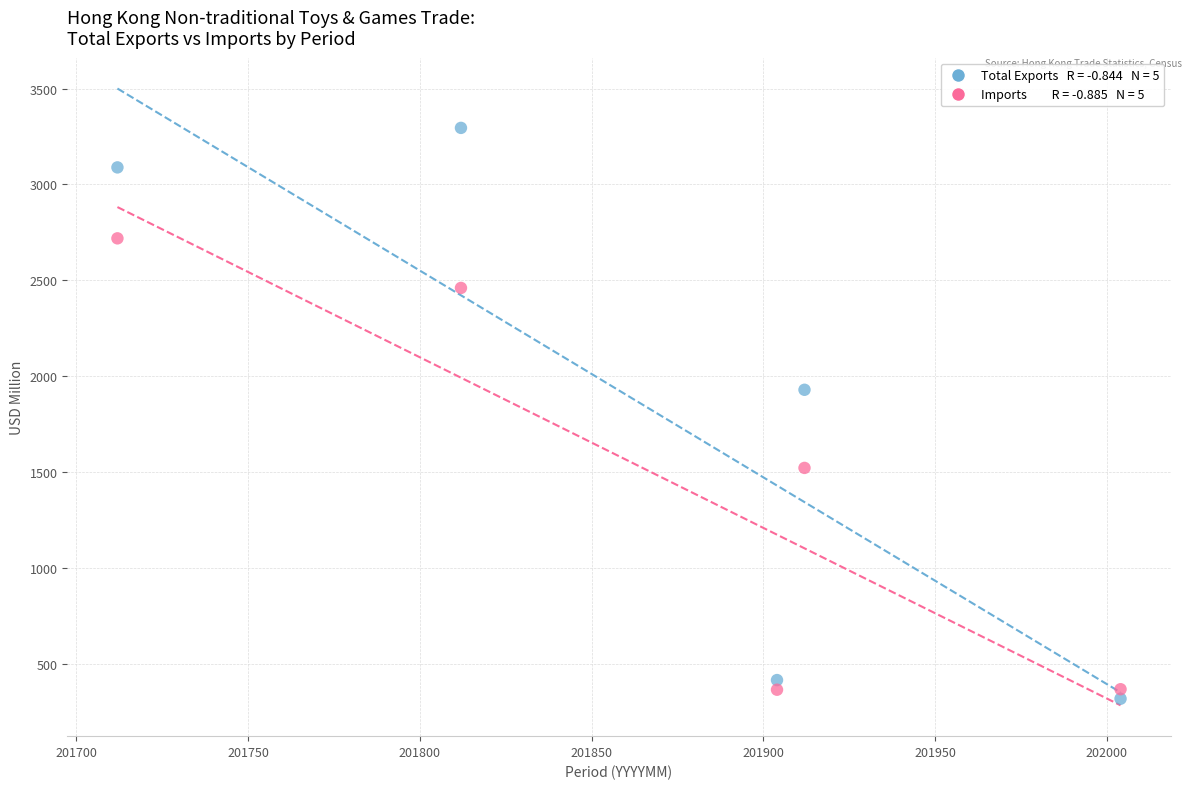

Across all series, what Y value is closest to 1807?

1929.8